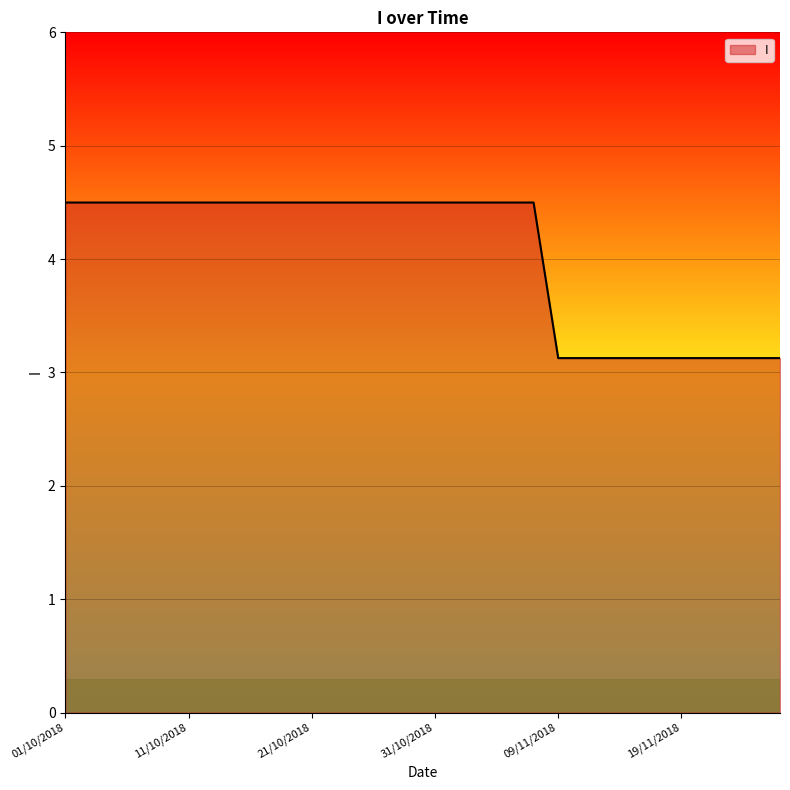

What is the smallest value displayed?

3.1